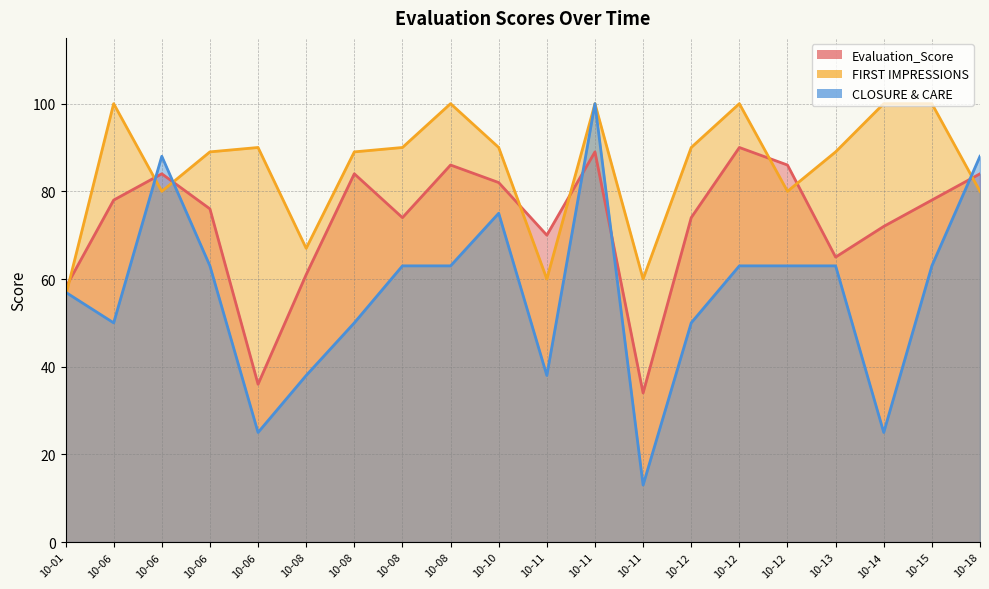

What is the total value across all series at 2022-10-01?

171